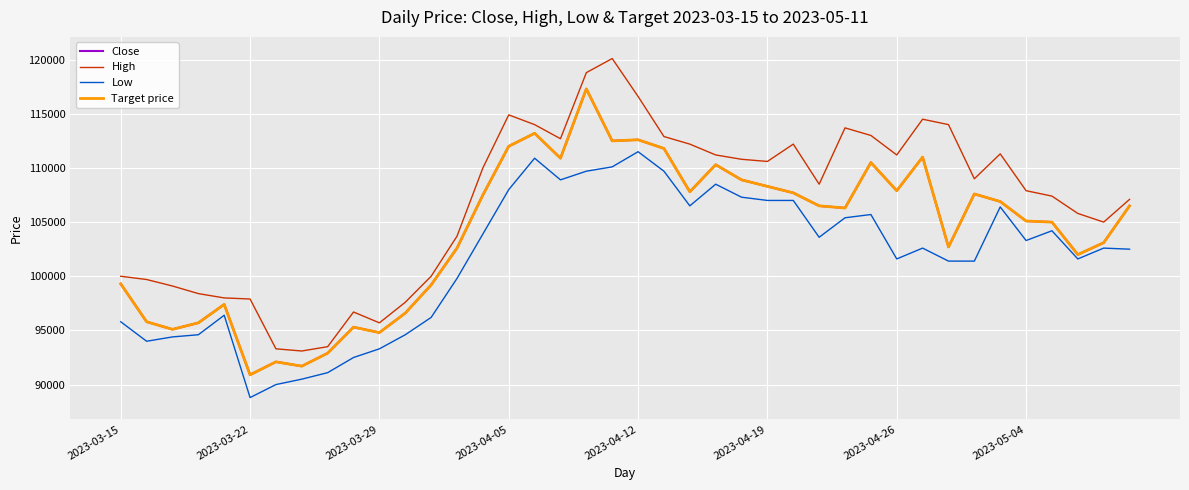

Is this an area chart (filled region under the line)?

No